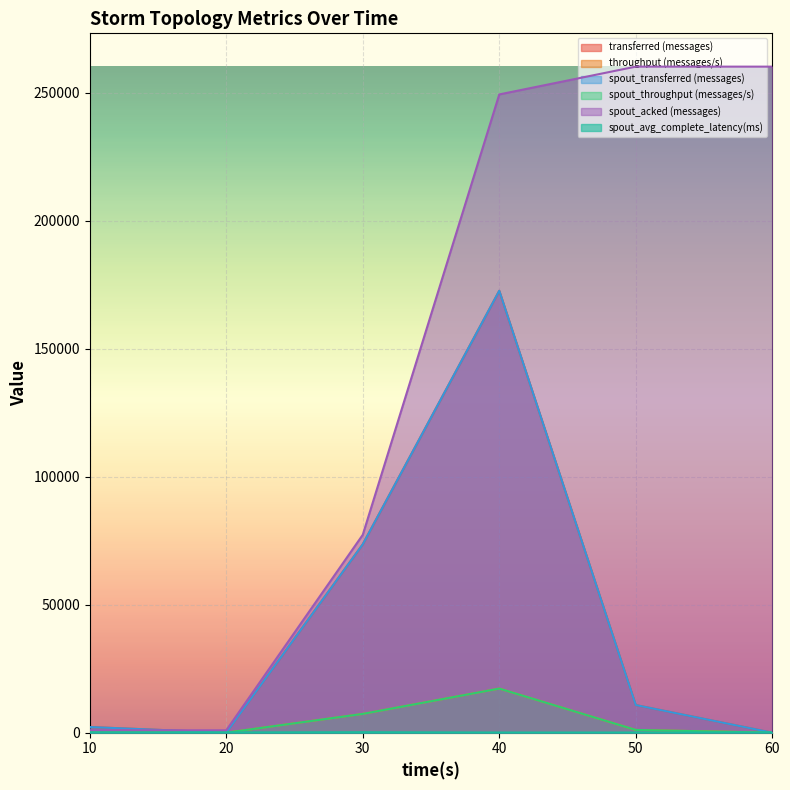

How many lines are shown in the chart?

6